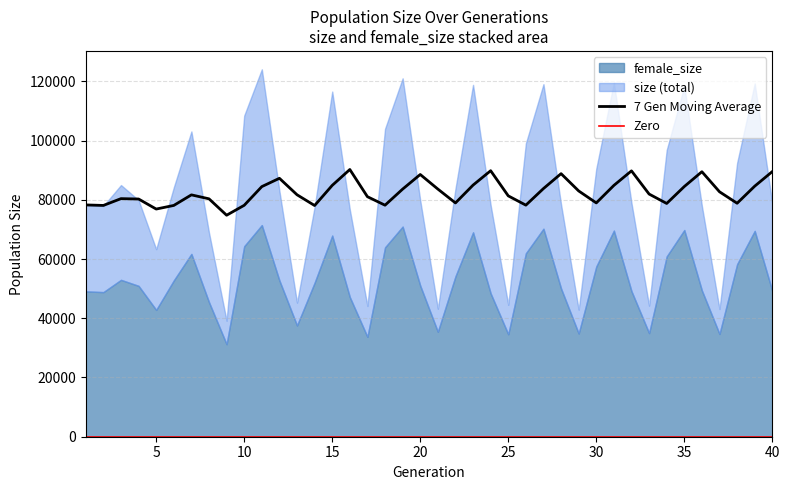

What value does the size series have at 22?

83742